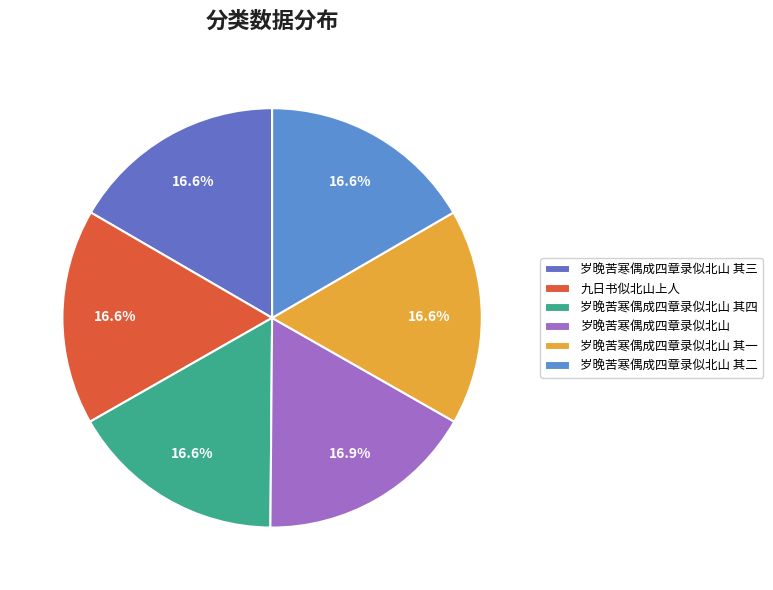

Is it true that 岁晚苦寒偶成四章录似北山 其三 is 7% of the pie?

False